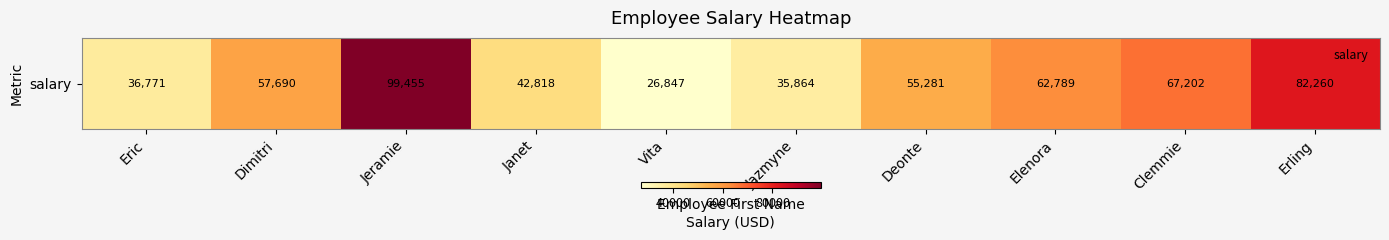

Rank the categories by value from highest to lowest.

Jeramie, Erling, Clemmie, Elenora, Dimitri, Deonte, Janet, Eric, Jazmyne, Vita